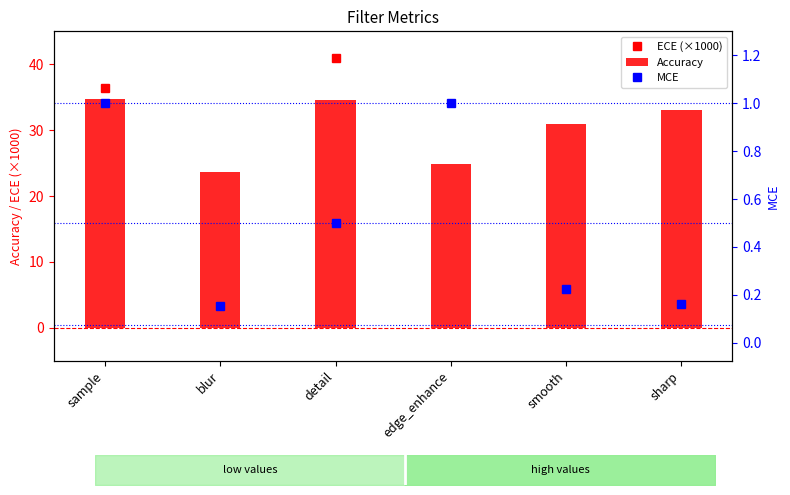

Rank the series at sample from highest to lowest value.

ECE (×1000), Accuracy, MCE